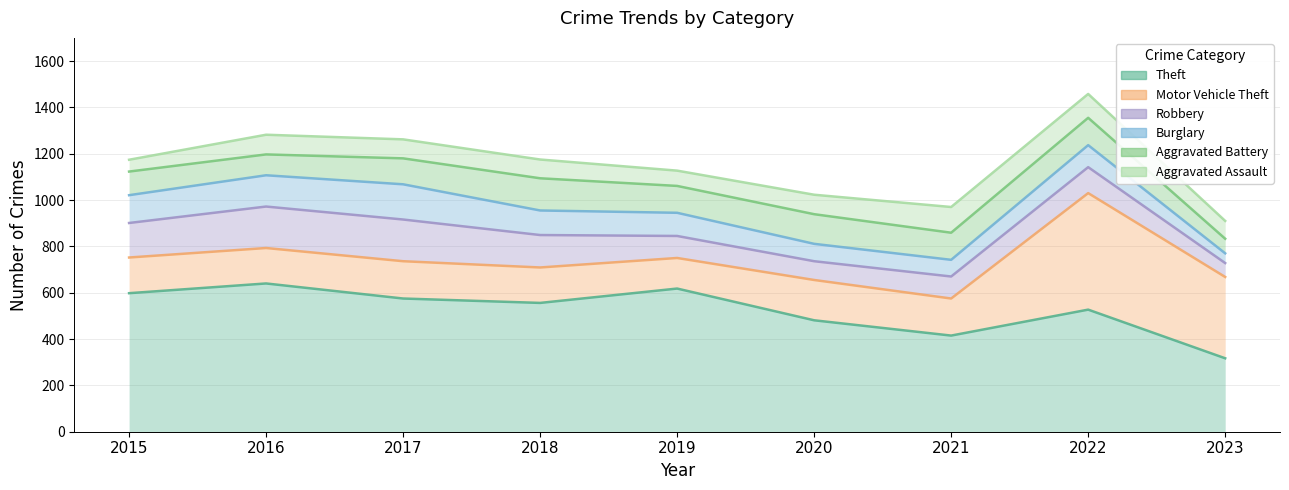

What is the value of the Theft point at the 1st from the left?

598